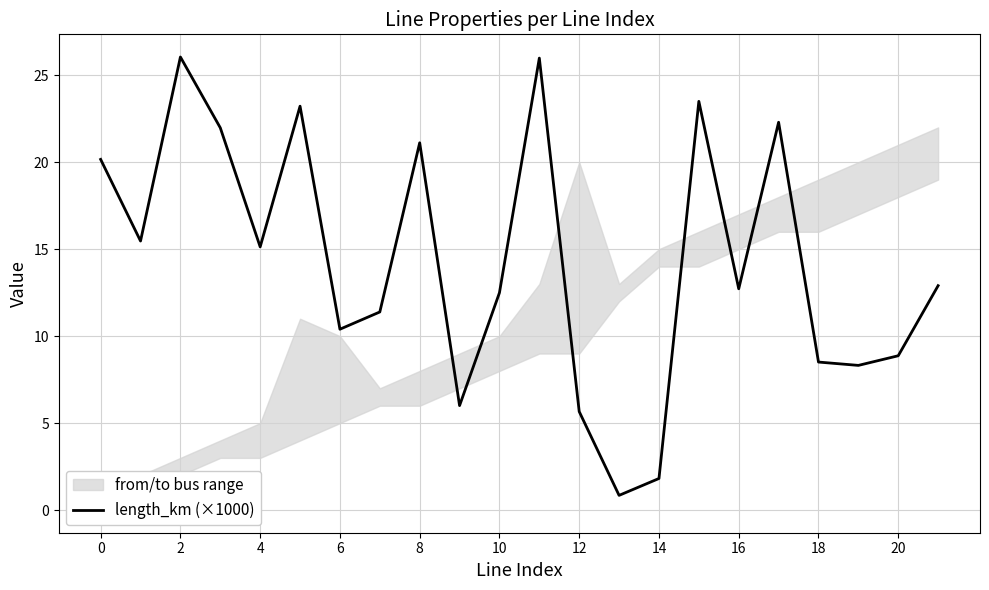

Is it true that length_km (×1000) equals 26.1 at 2?

True